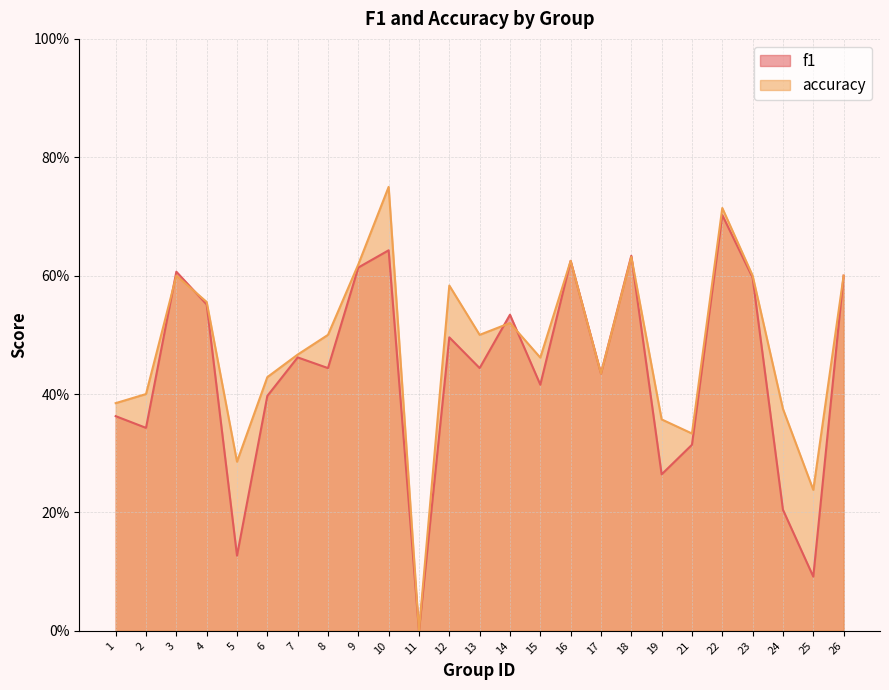

How many times do f1 and accuracy cross each other?

5